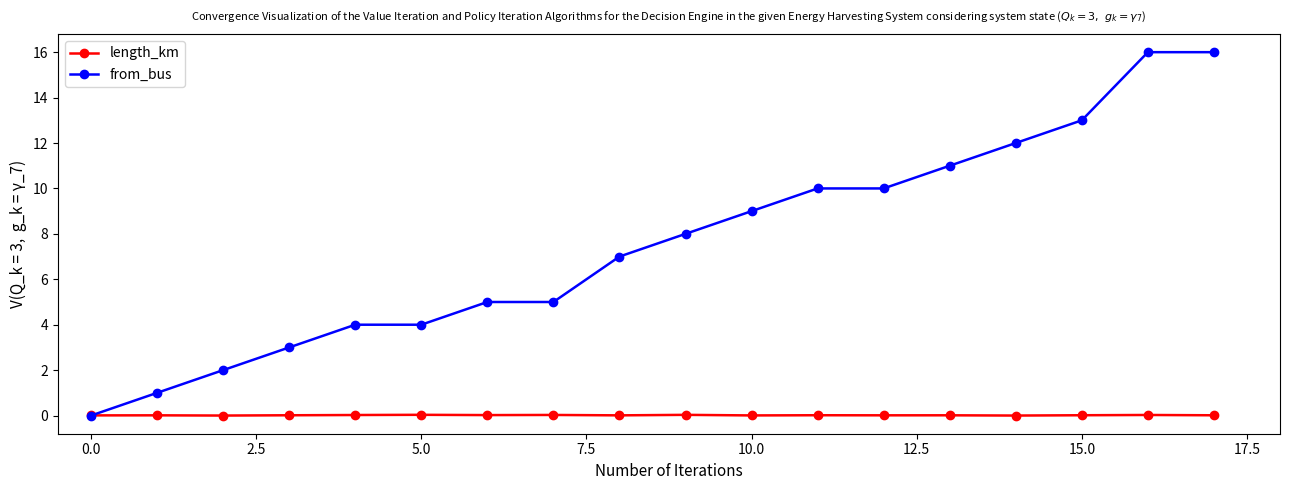

Which series has the largest range (max minus min)?

from_bus